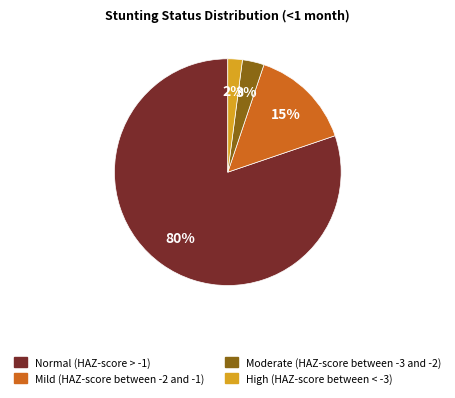

What percentage is the High (HAZ-score between < -3) slice, to the nearest percent?

2%